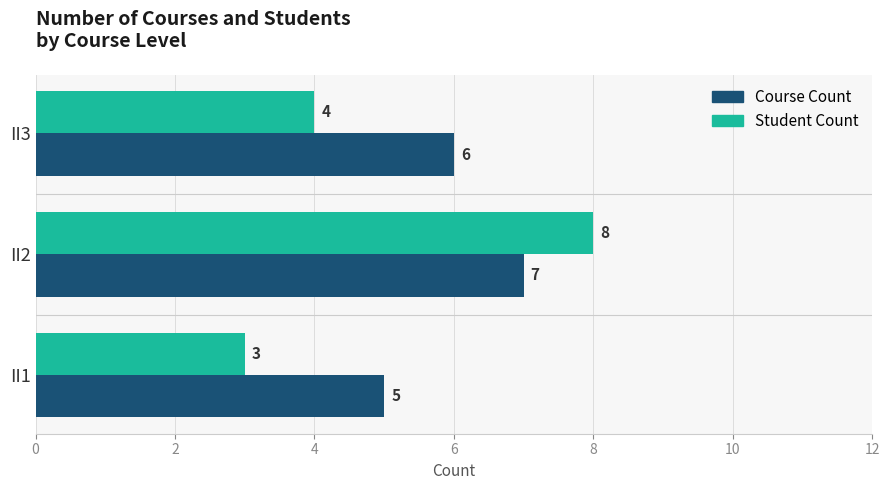

Count the Student Count values in the range 3 to 8.

3